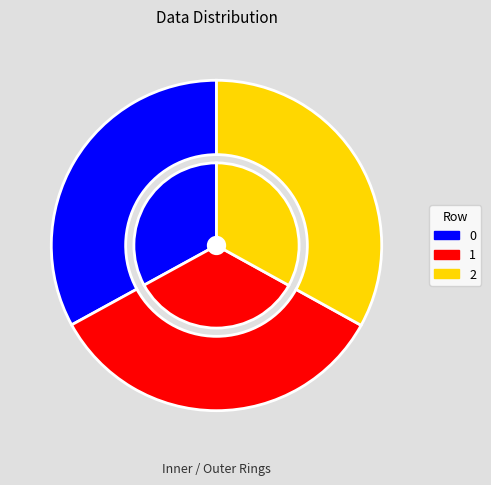

To the nearest percent, what portion does 2 represent?

33%